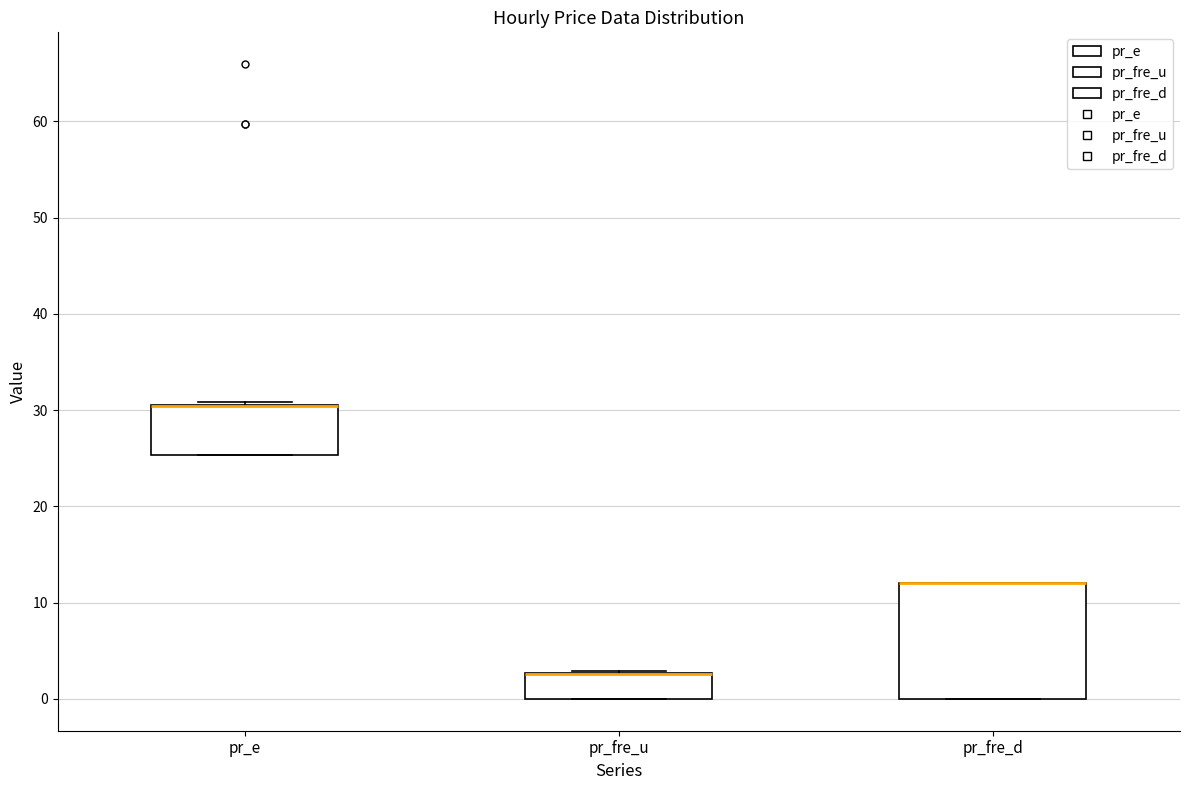

Which box is the tallest, from its lower edge to its upper edge?

pr_fre_d